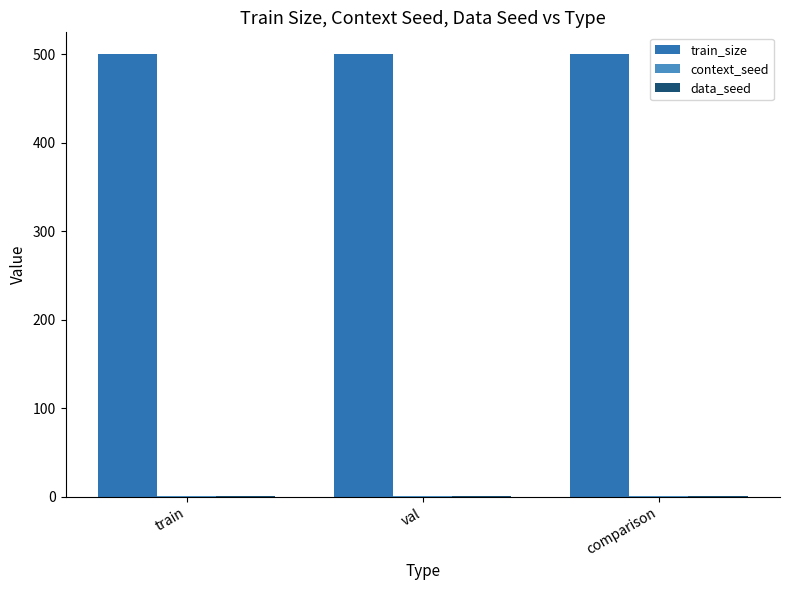

Which series has the largest total across all categories?

train_size